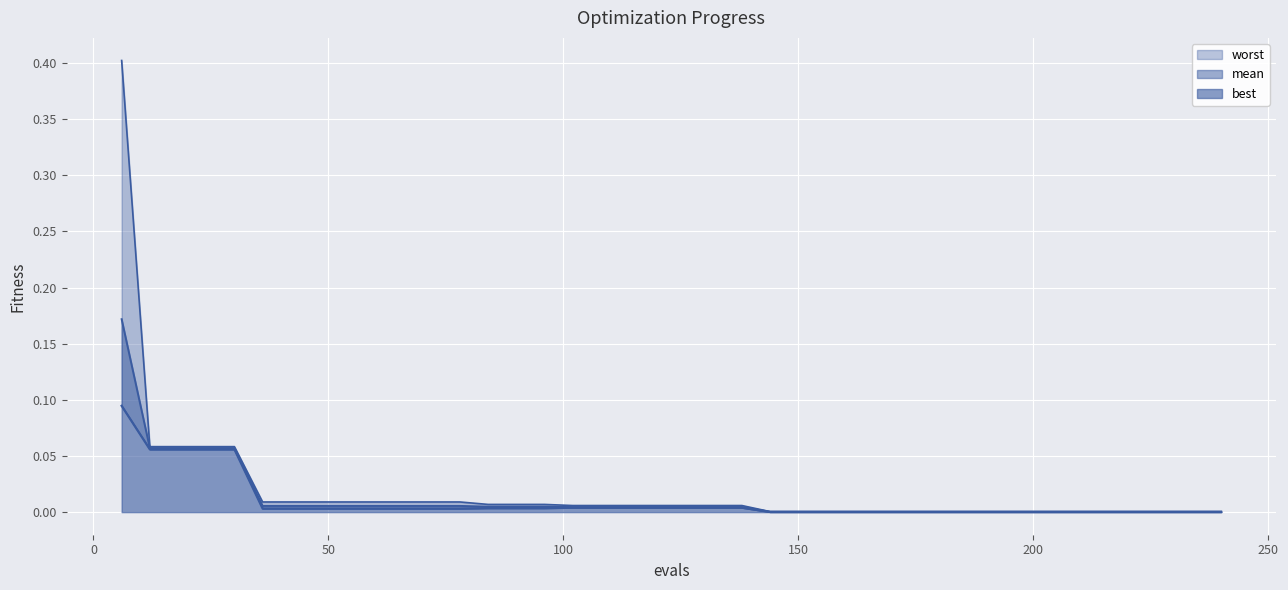

True or false: worst has more than 2 points higher than both neighbors.

False